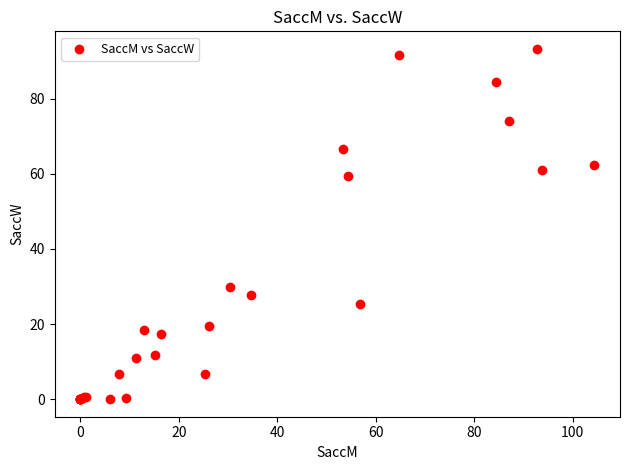

What Y value in the scatter plot is closest to 46?

59.5